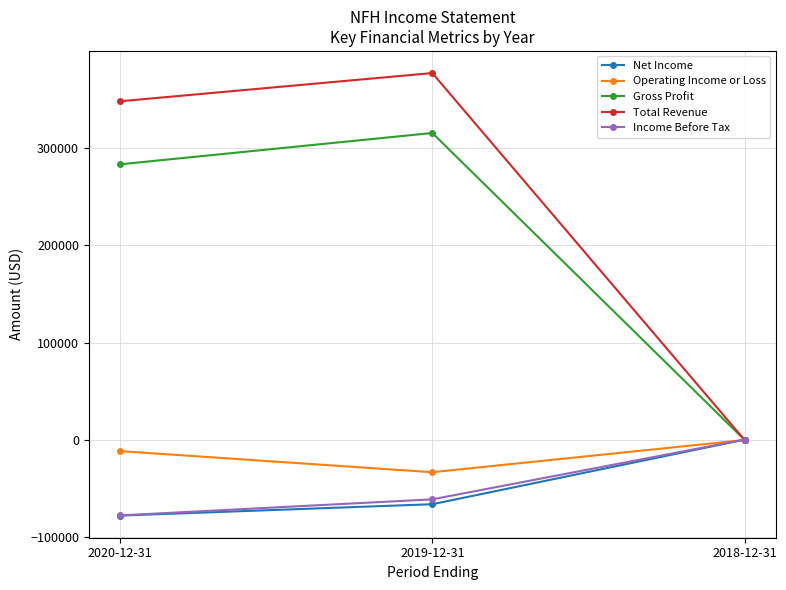

What is the value of the Income Before Tax point at the 2nd from the left?

-61100